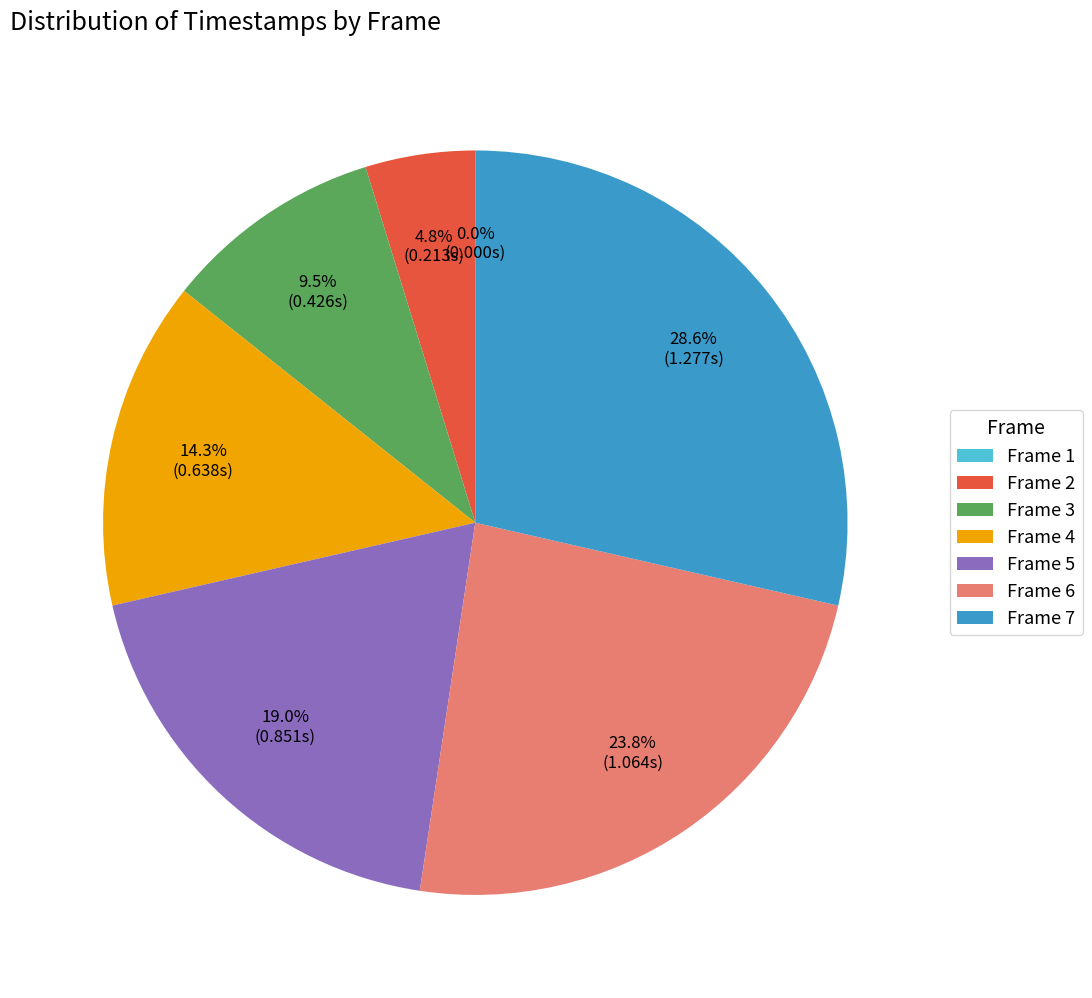

Is Frame 7 the majority of the pie?

No